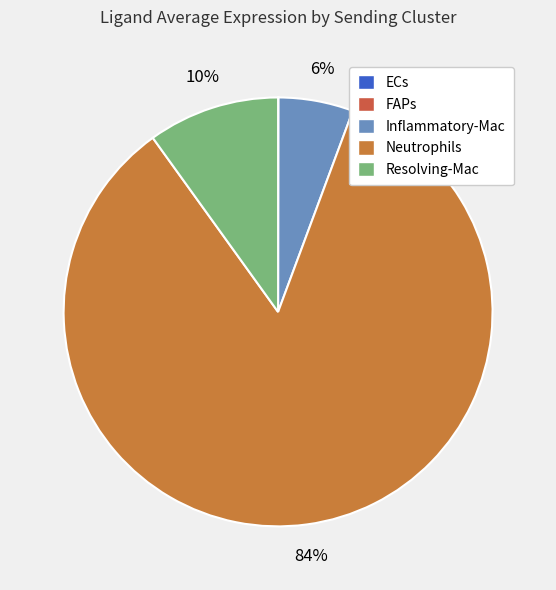

To the nearest percent, what is the difference between the Neutrophils and Resolving-Mac slice percentages?

74%